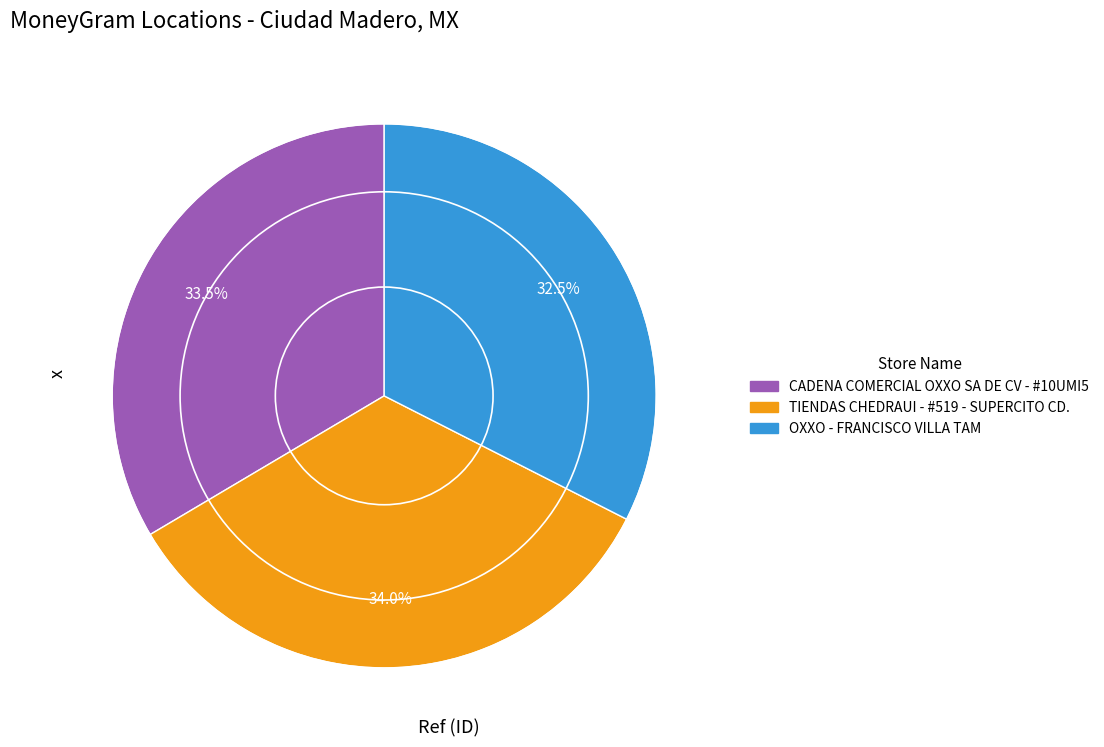

Does TIENDAS CHEDRAUI - #519 - SUPERCITO CD. account for over 50% of the chart?

No